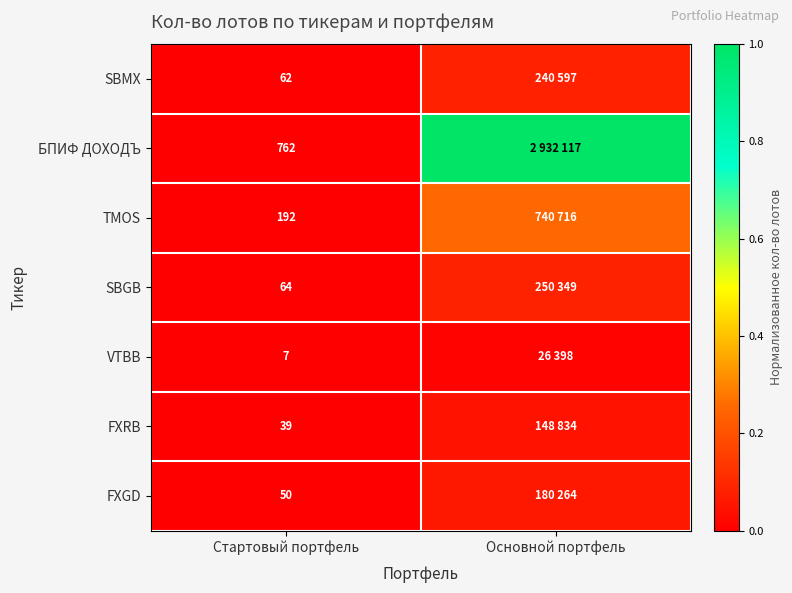

At Стартовый портфель, list the series in order from smallest to largest.

VTBB, FXRB, FXGD, SBMX, SBGB, TMOS, БПИФ ДОХОДЪ